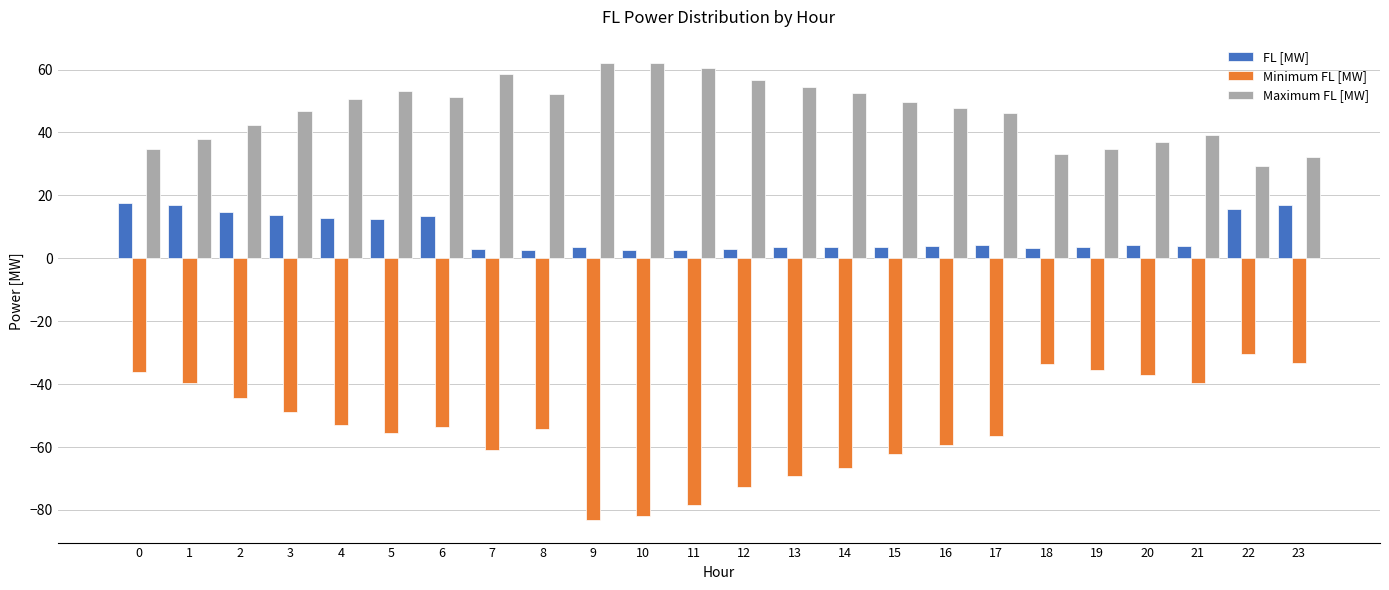

Is the value of Minimum FL [MW] at 23 greater than the value of FL [MW] at 22?

No